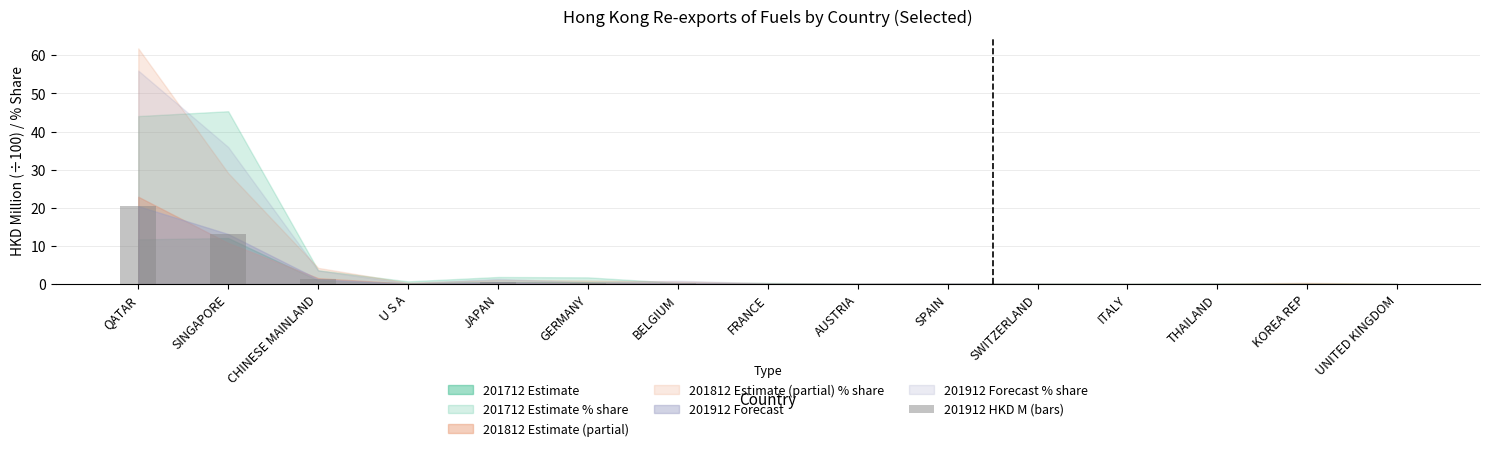

What is the greatest value displayed?

20.5